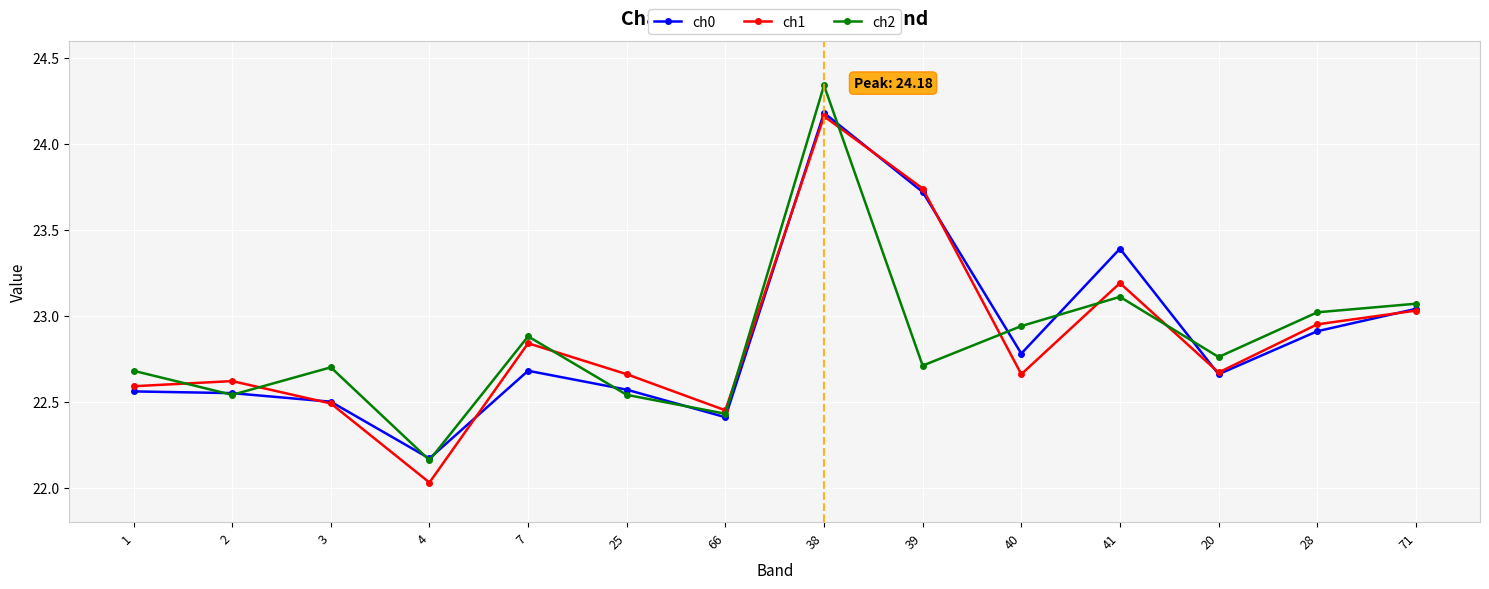

What are all the series names shown in the legend?

ch0, ch1, ch2